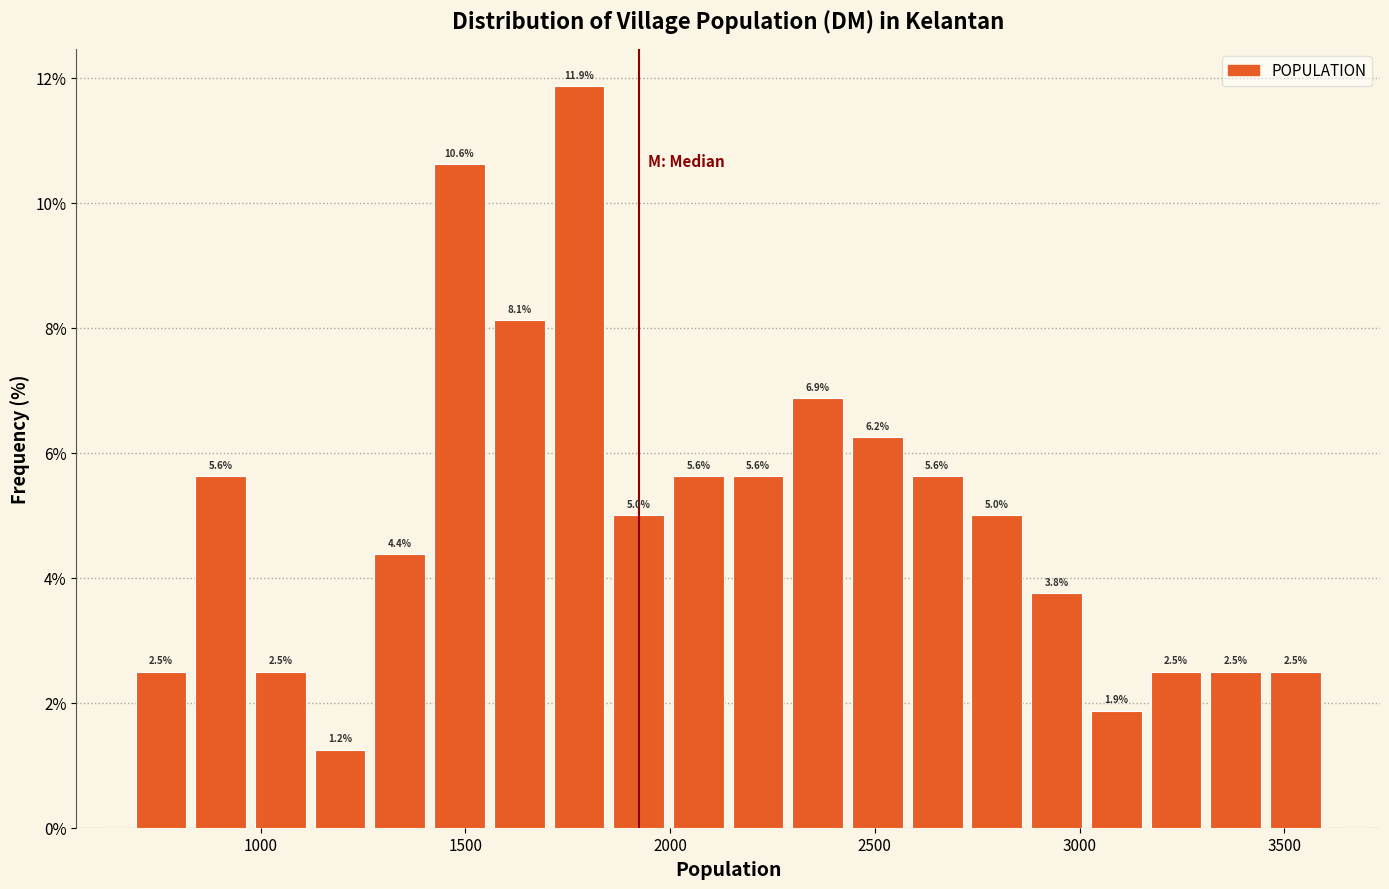

Read against the x-axis, roughly where is the centre of the tallest bar?

1800